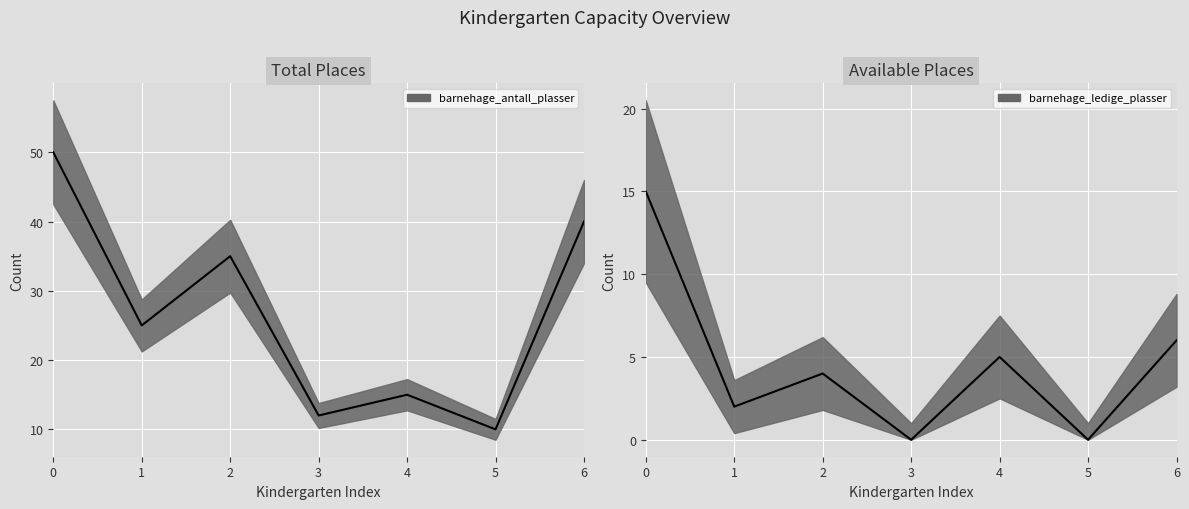

Reading left to right, what are all the values shown in this chart?

barnehage_antall_plasser: 0=50	1=25	2=35	3=12	4=15	5=10	6=40
barnehage_ledige_plasser: 0=15	1=2	2=4	3=0	4=5	5=0	6=6